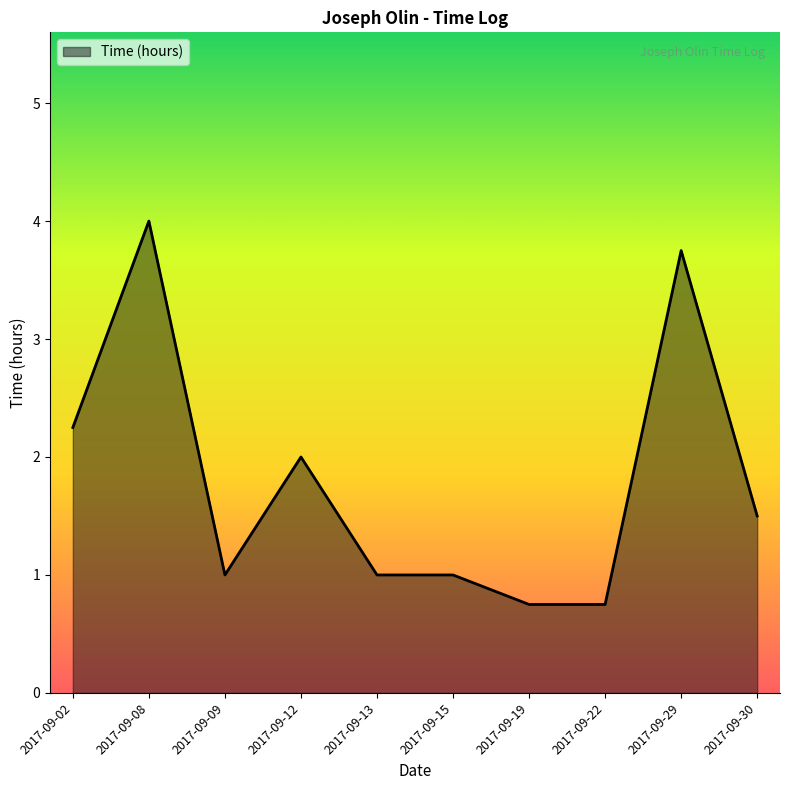

Does the chart display data point markers on the line(s)?

No